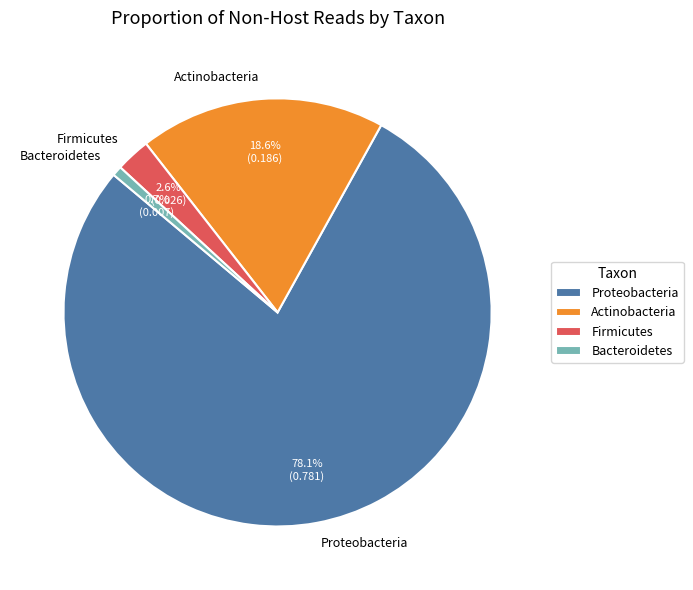

Which slice is the smallest?

Bacteroidetes